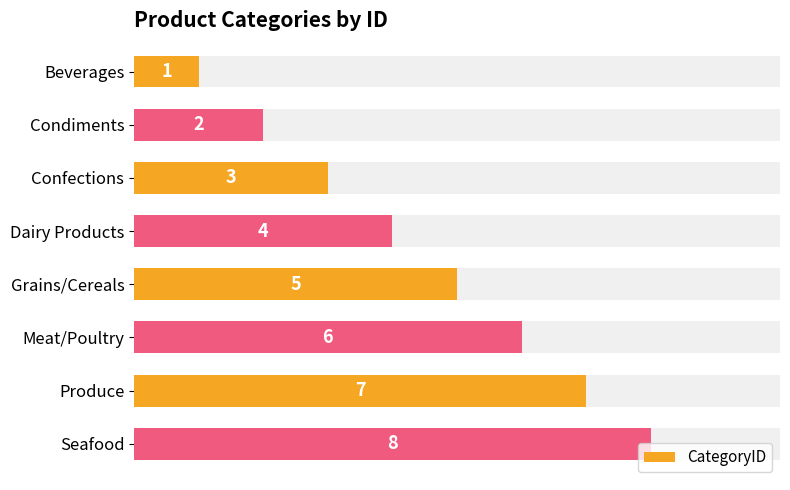

How many values are between 3 and 7?

5